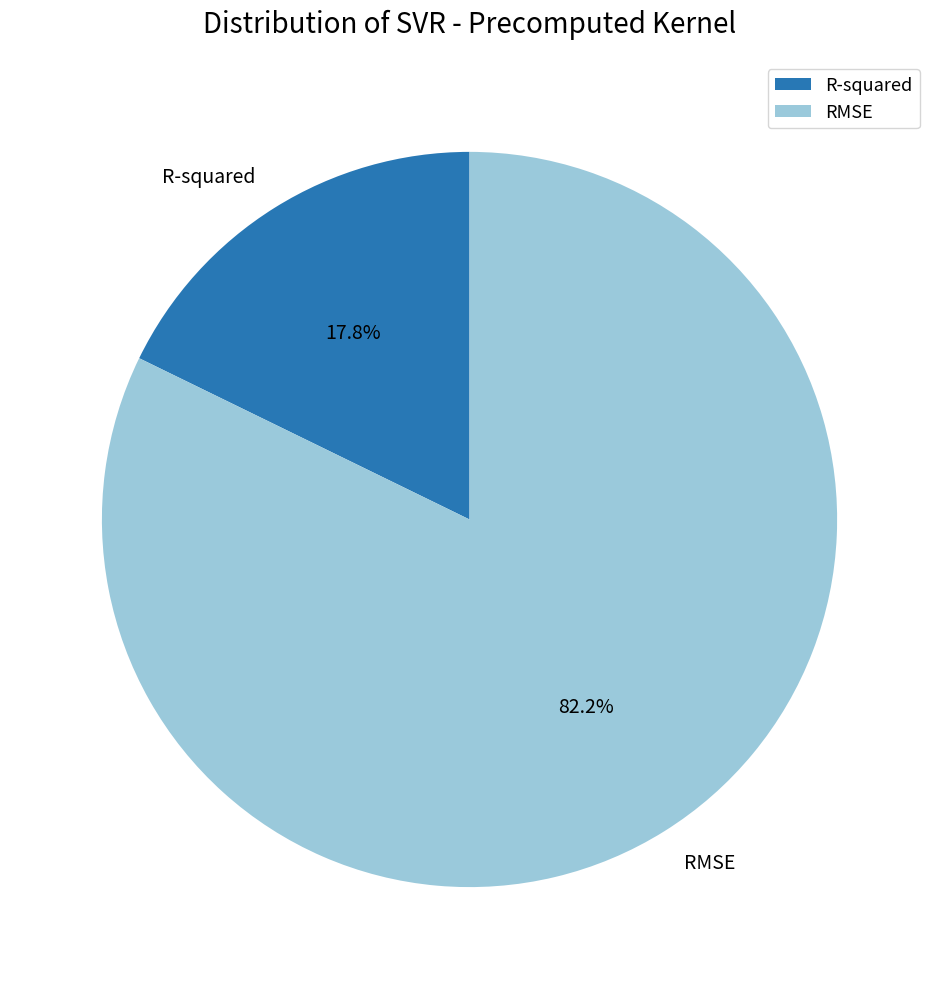

Is the sum of RMSE and R-squared greater than half?

Yes